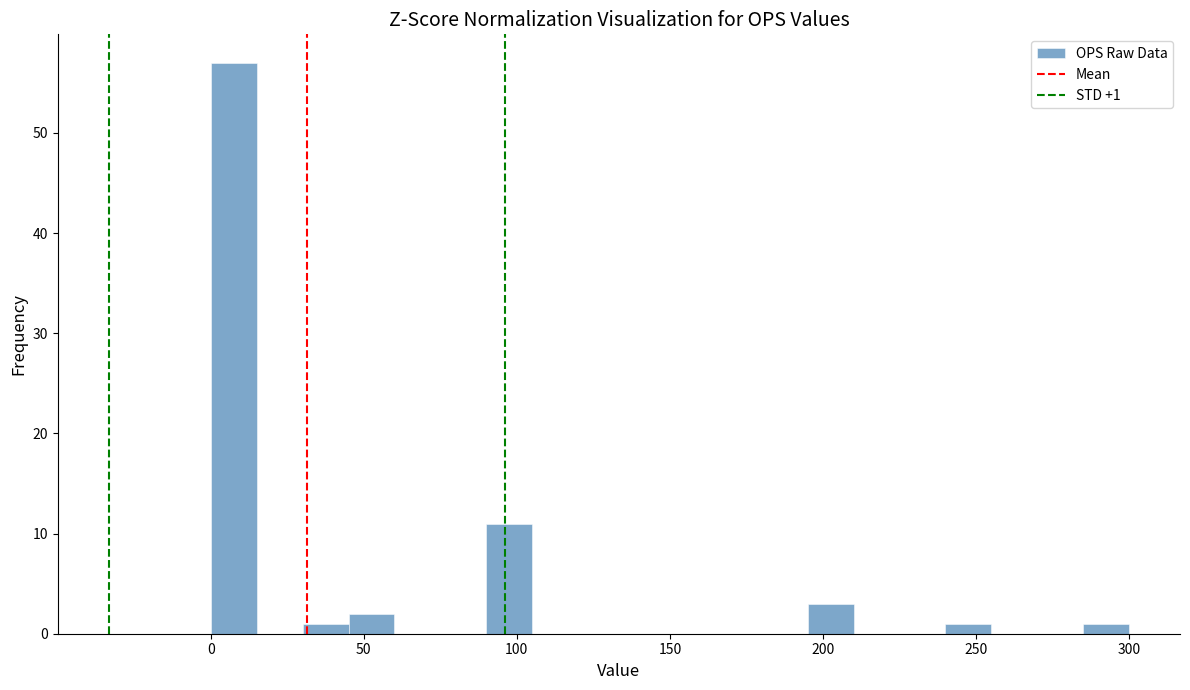

Read against the x-axis, roughly where is the centre of the tallest bar?

10